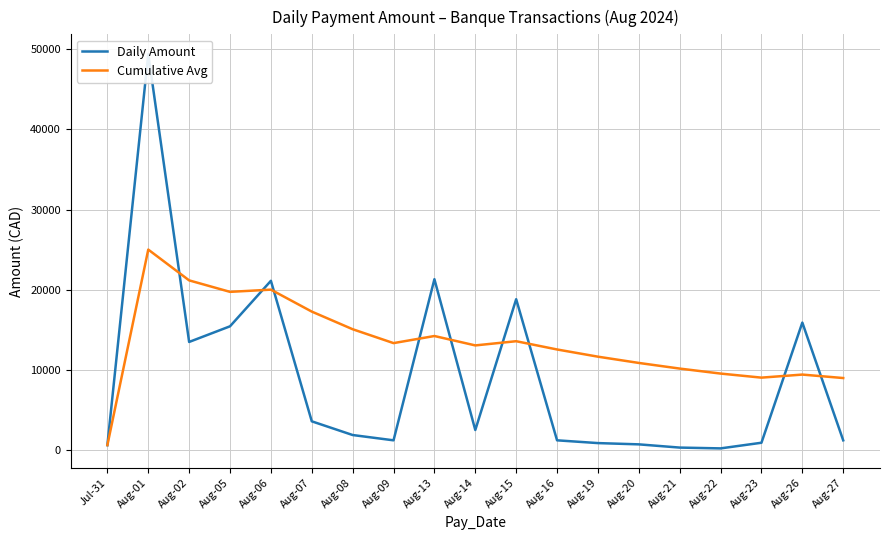

Reading left to right, transcribe all the data shown in this chart.

Daily Amount: Jul-31=607.2	Aug-01=49396.6	Aug-02=13479.3	Aug-05=15432.4	Aug-06=21107.5	Aug-07=3578.6	Aug-08=1868.3	Aug-09=1207.2	Aug-13=21306.3	Aug-14=2493.5	Aug-15=18812.8	Aug-16=1207.2	Aug-19=862.3	Aug-20=704.2	Aug-21=301.8	Aug-22=201.2	Aug-23=905.4	Aug-26=15895.3	Aug-27=1207.2
Cumulative Avg: Jul-31=607.2	Aug-01=25001.9	Aug-02=21161.0	Aug-05=19728.9	Aug-06=20004.6	Aug-07=17266.9	Aug-08=15067.1	Aug-09=13334.6	Aug-13=14220.4	Aug-14=13047.7	Aug-15=13571.8	Aug-16=12541.4	Aug-19=11643.0	Aug-20=10861.7	Aug-21=10157.7	Aug-22=9535.4	Aug-23=9027.8	Aug-26=9409.3	Aug-27=8977.6